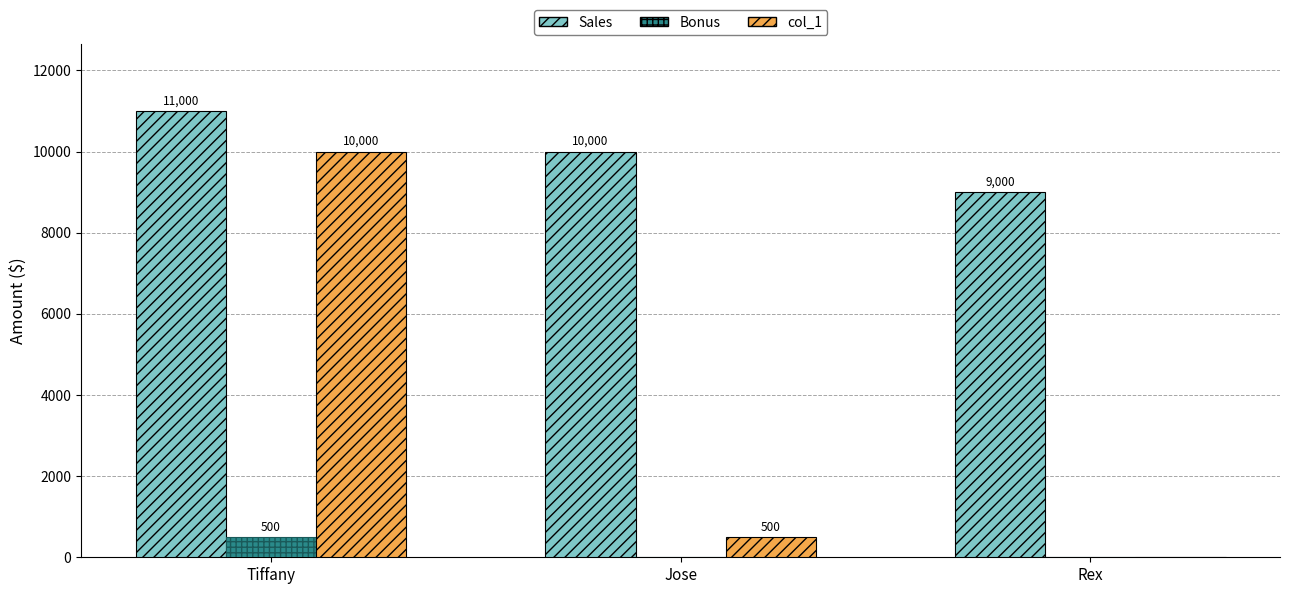

What are all the series names shown in the legend?

Sales, Bonus, col_1